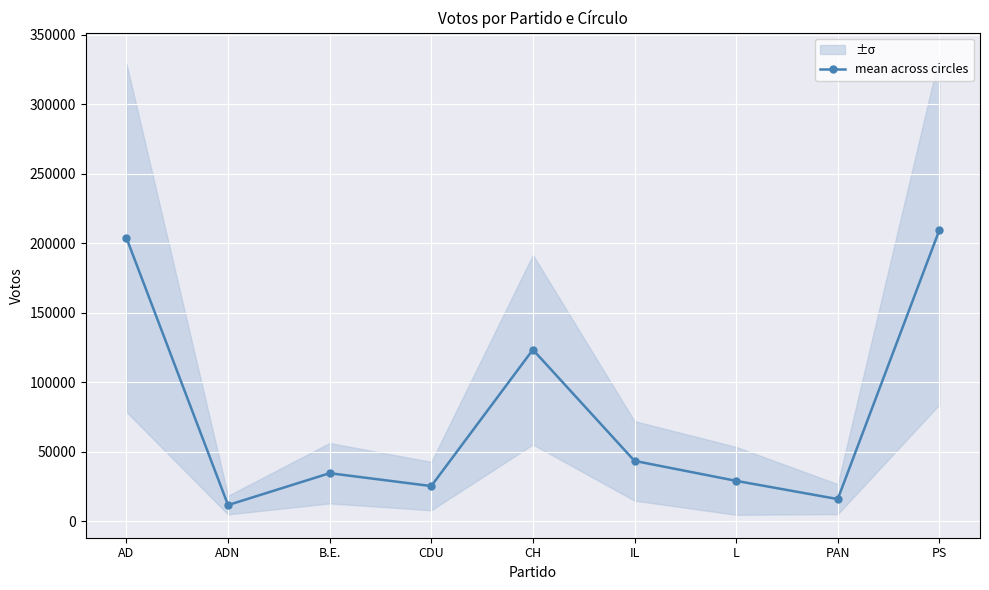

Which has a higher value, CDU or B.E.?

B.E.